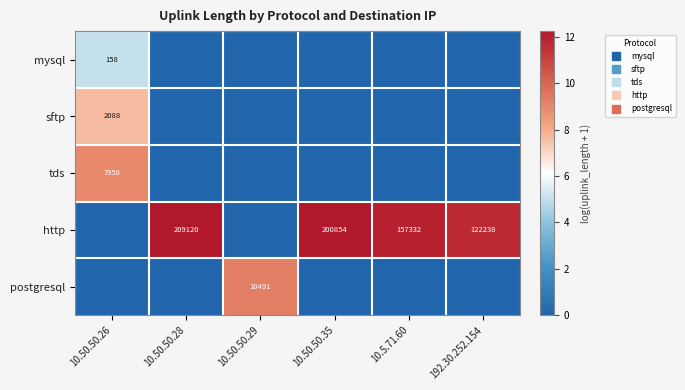

List the series in order of their peak value, lowest first.

mysql, sftp, tds, postgresql, http